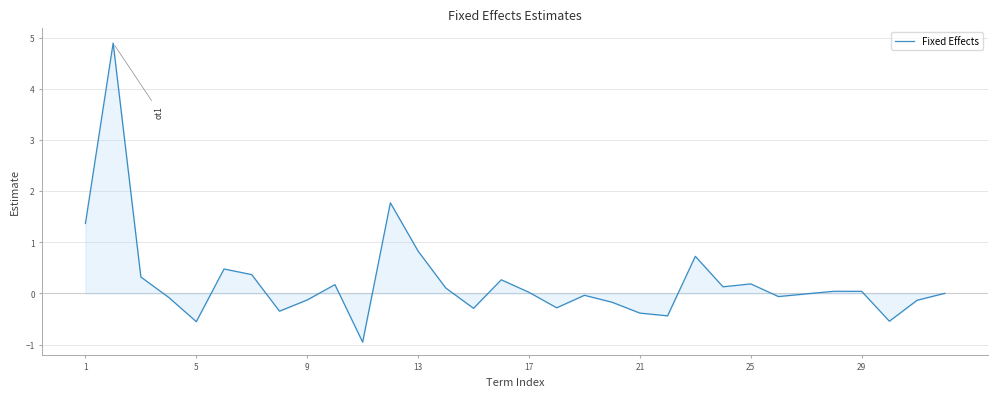

What is the maximum value shown in the chart?

4.9